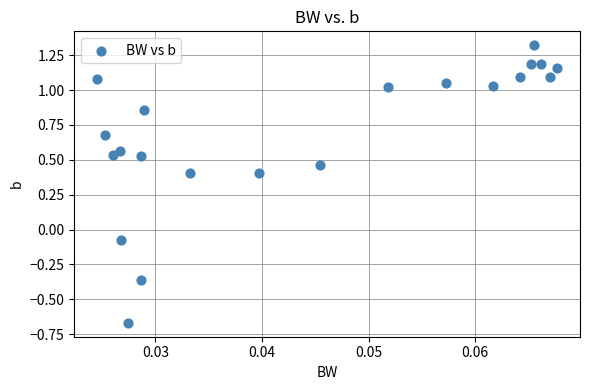

What is the range of Y values (max minus min)?

2.0